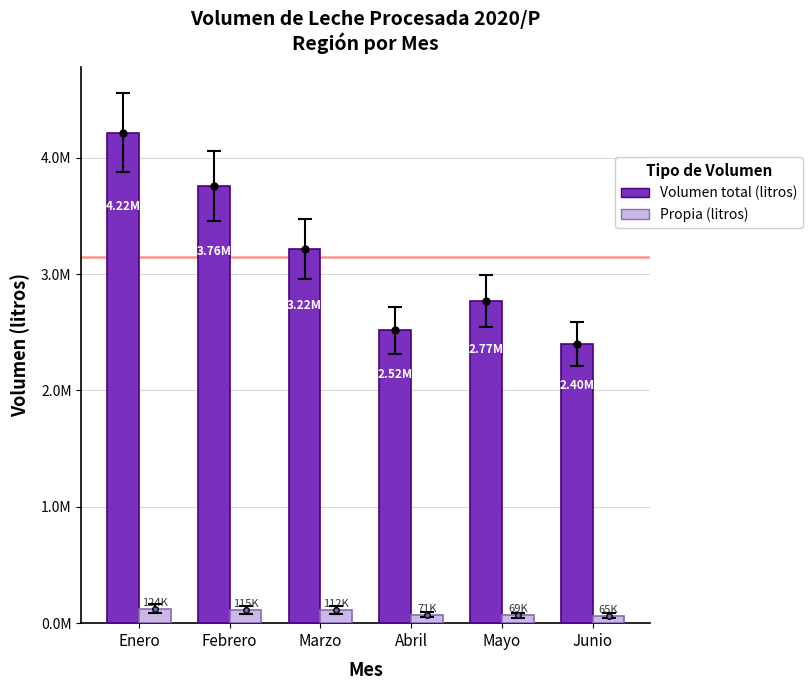

The Propia (litros) series shows 121032 at Mayo. True or false?

False